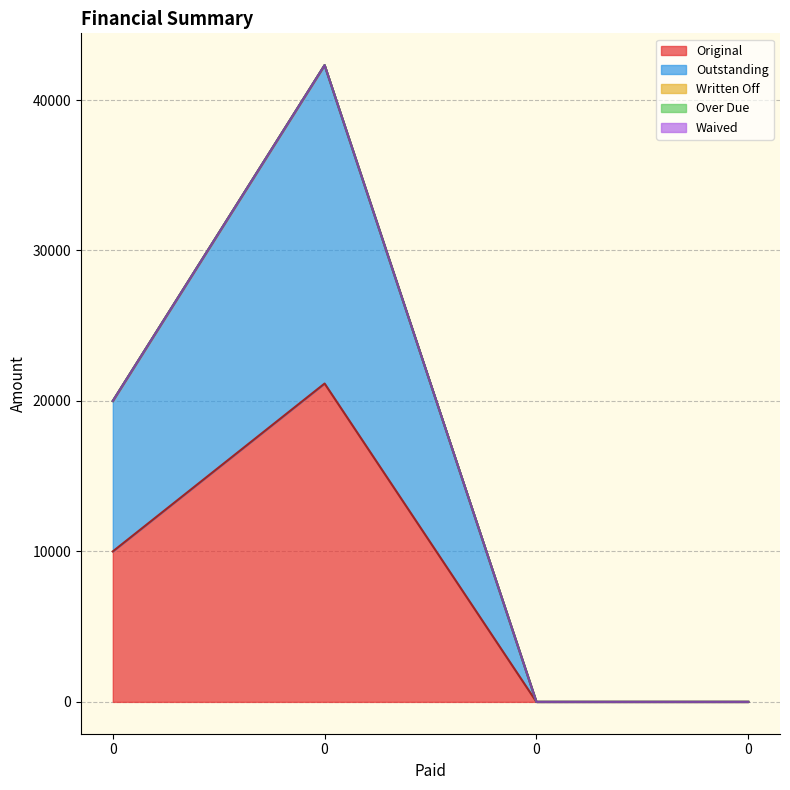

Is it true that Original equals 21157.9 at 0?

True